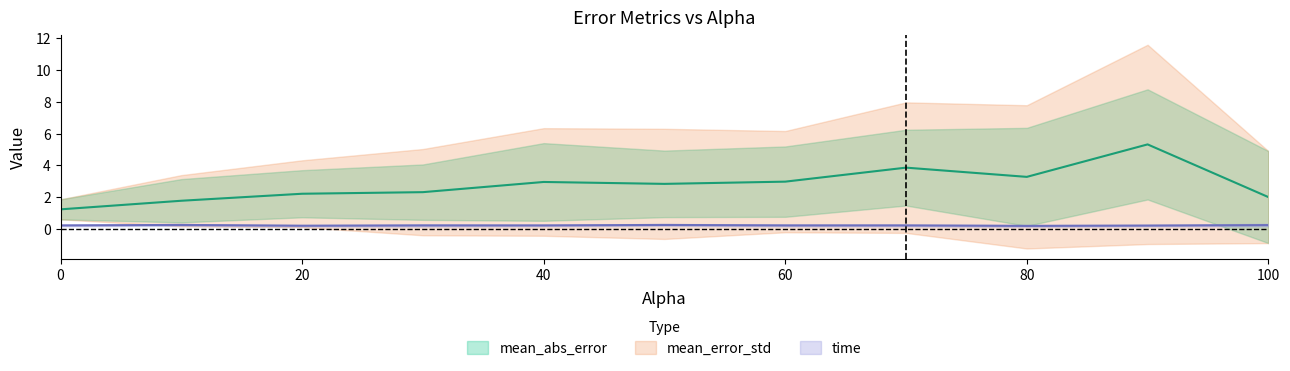

What is the difference between the mean_abs_error_std values at 60.0 and 80.0?

0.9